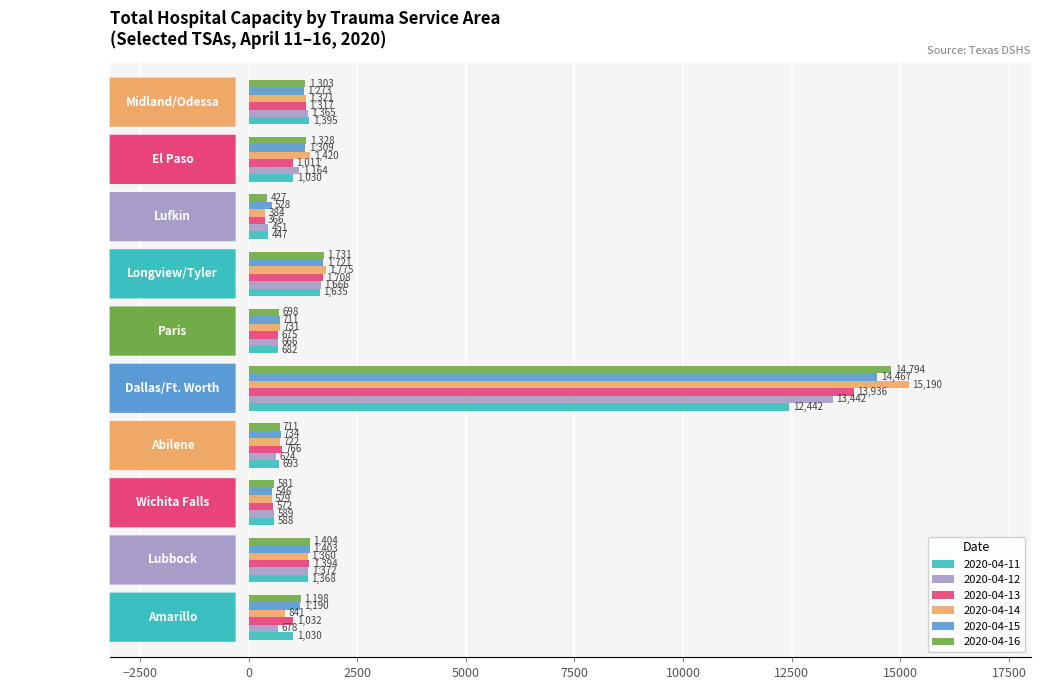

The value of 2020-04-14 at Wichita Falls is 529. True or false?

True